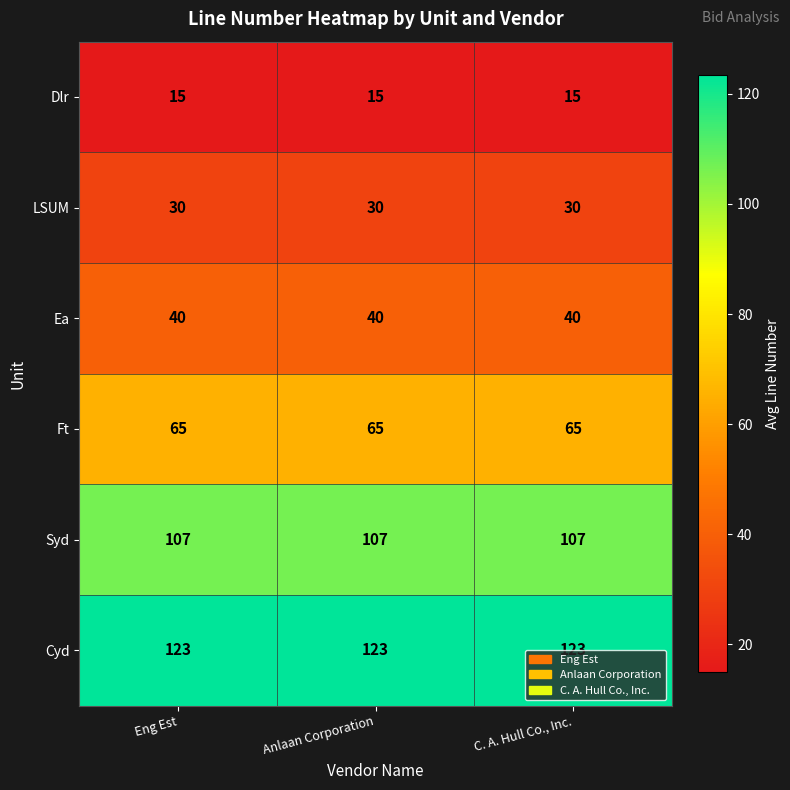

What is the difference between the highest and lowest values at C. A. Hull Co., Inc.?

108